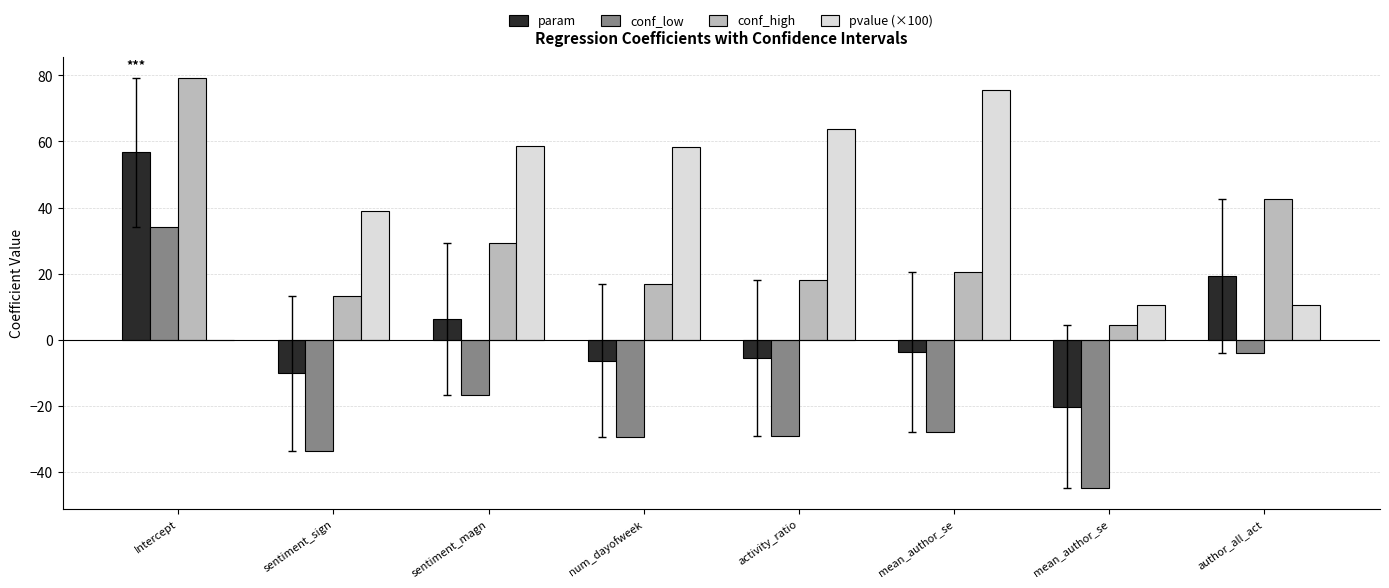

At sentiment_magn, list the series in order from smallest to largest.

conf_low, param, conf_high, pvalue (×100)